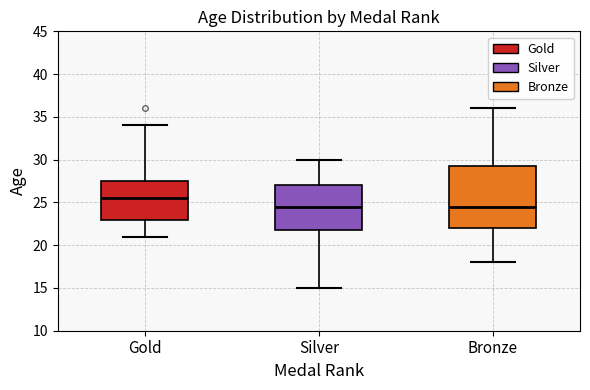

Reading left to right, transcribe this box plot: for each box, give where its median line is, the range the box spans, and where its two whiskers end, as read against the y-axis. The values are not printed on the chart, so give them approximately, as read against the axis.

Gold: median 25.5, box 23.0 to 27.5, whiskers 21.0 to 34.0
Silver: median 24.5, box 22.0 to 27.0, whiskers 15.0 to 30.0
Bronze: median 24.5, box 22.0 to 29.5, whiskers 18.0 to 36.0